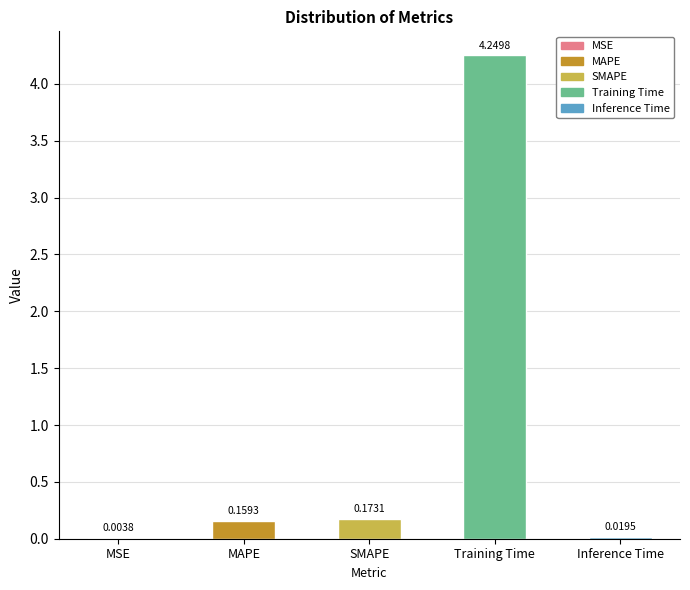

Where is the data nearest to the value 2?

SMAPE